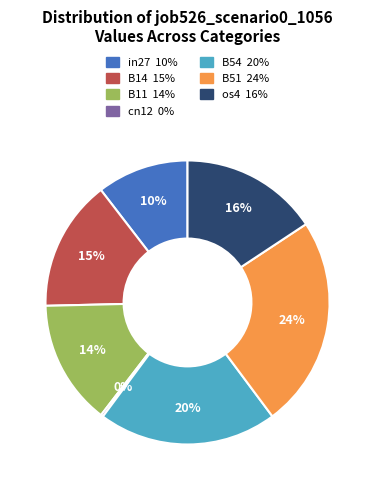

The in27 slice represents 10% of the pie. True or false?

True